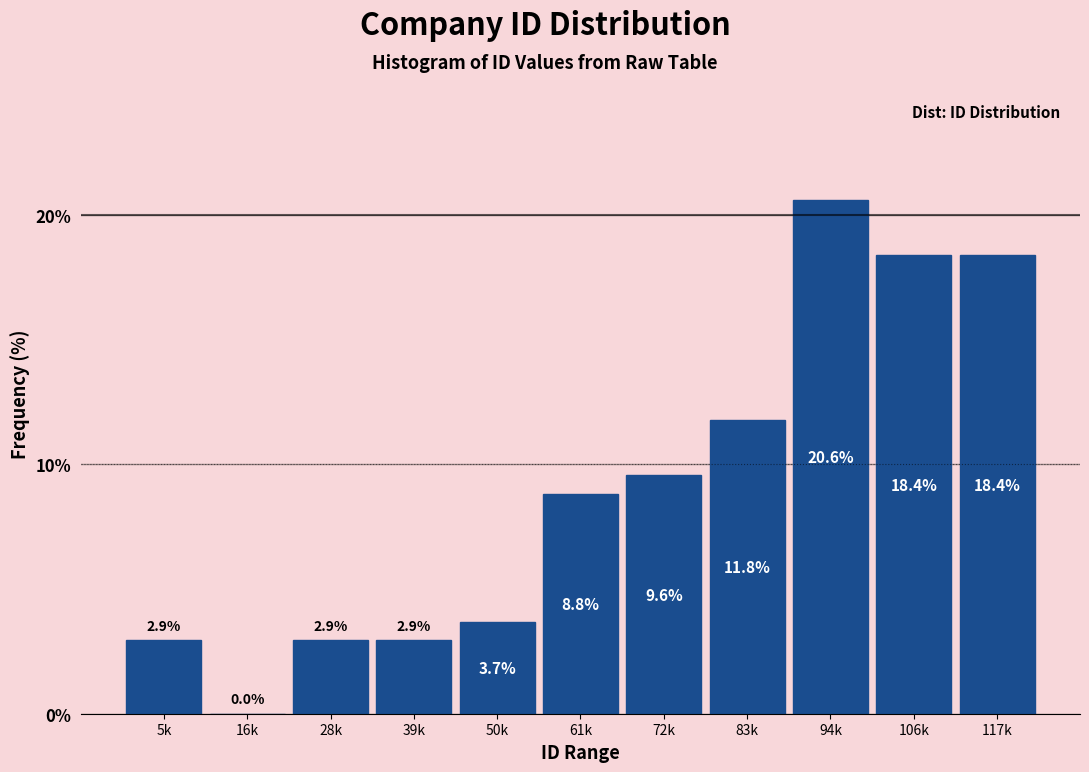

Reading left to right, list all the values displayed in this chart.

5k=2.9	16k=0.0	28k=2.9	39k=2.9	50k=3.7	61k=8.8	72k=9.6	83k=11.8	94k=20.6	106k=18.4	117k=18.4